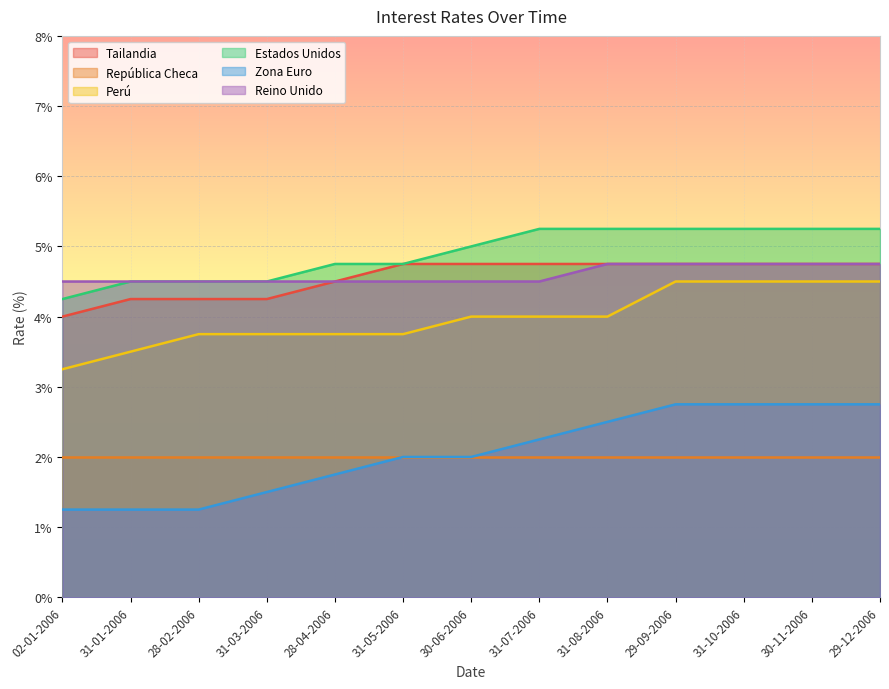

What is the highest value of the Zona Euro series?

2.8